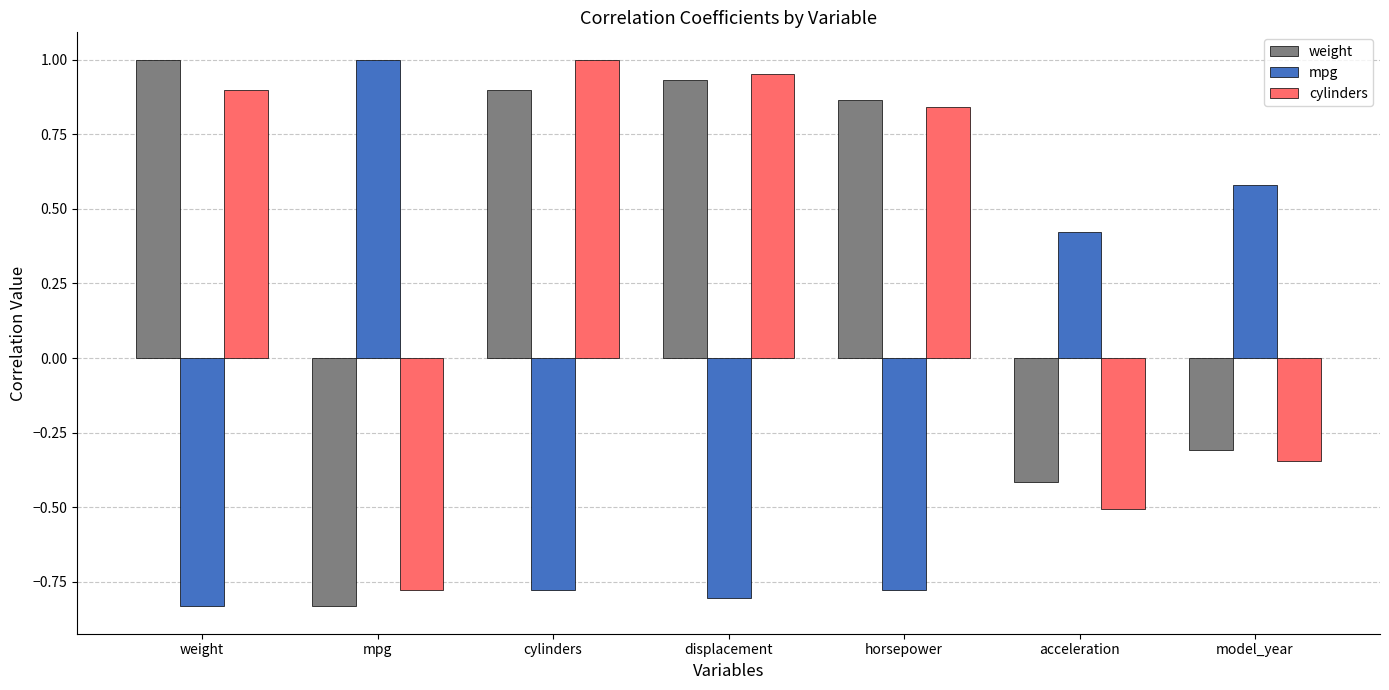

What is the difference between the maximum and minimum values in the mpg series?

1.8